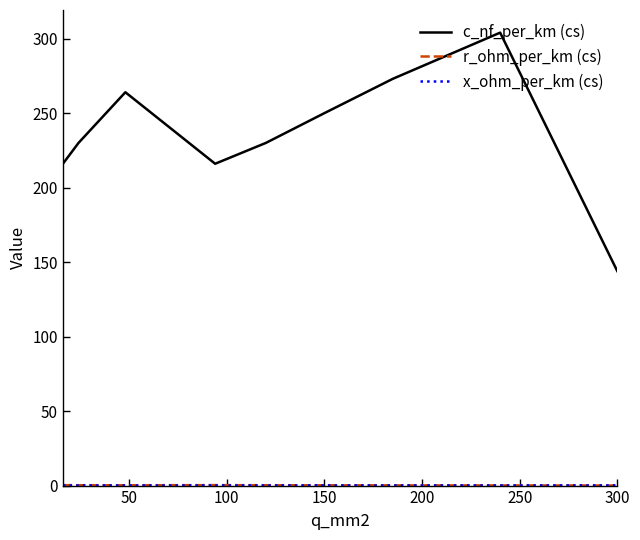

How many lines are shown in the chart?

3